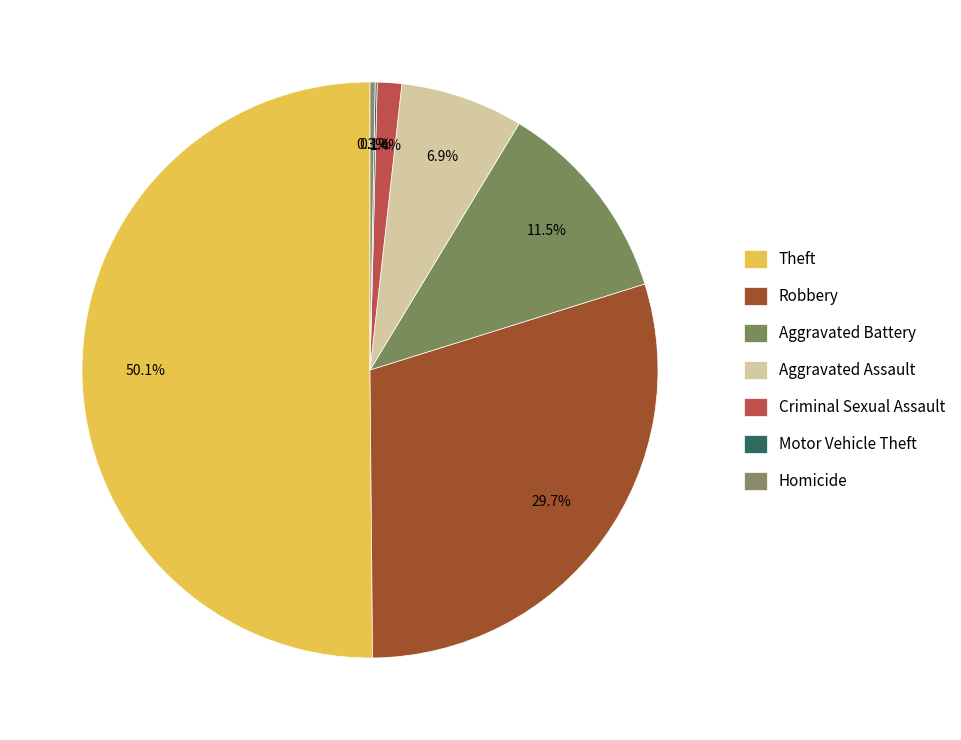

Rank the categories by value from lowest to highest.

Motor Vehicle Theft, Homicide, Criminal Sexual Assault, Aggravated Assault, Aggravated Battery, Robbery, Theft